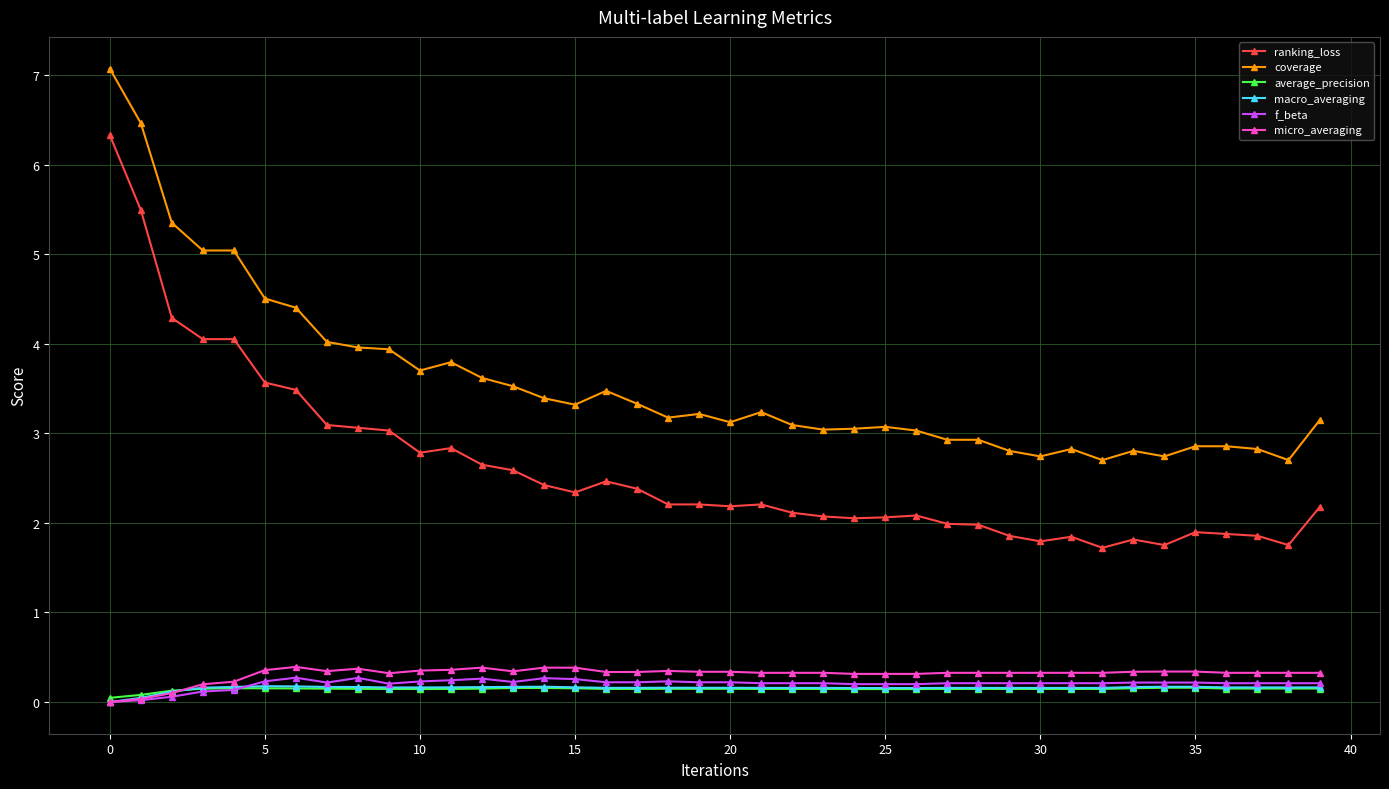

Which series has the largest total across all categories?

coverage